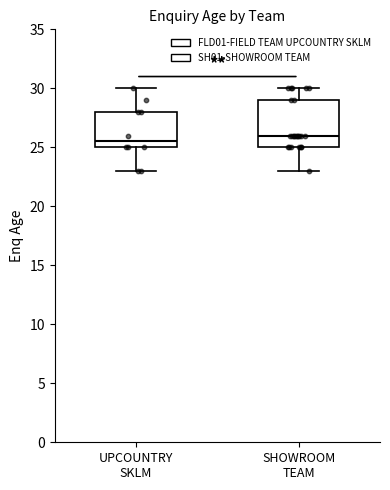

Which box's median line is the highest?

SHOWROOM TEAM